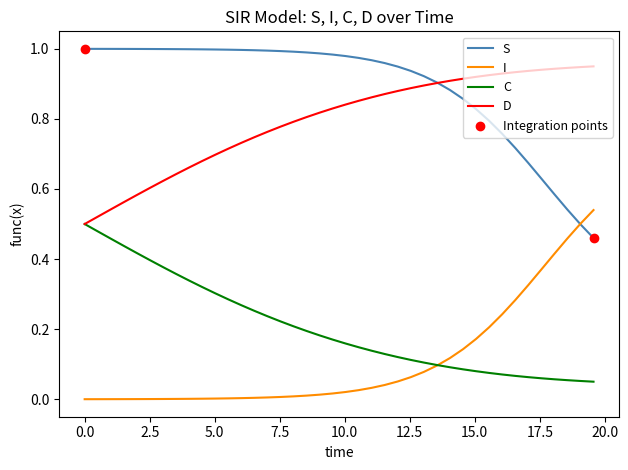

Which series has the largest total across all categories?

S